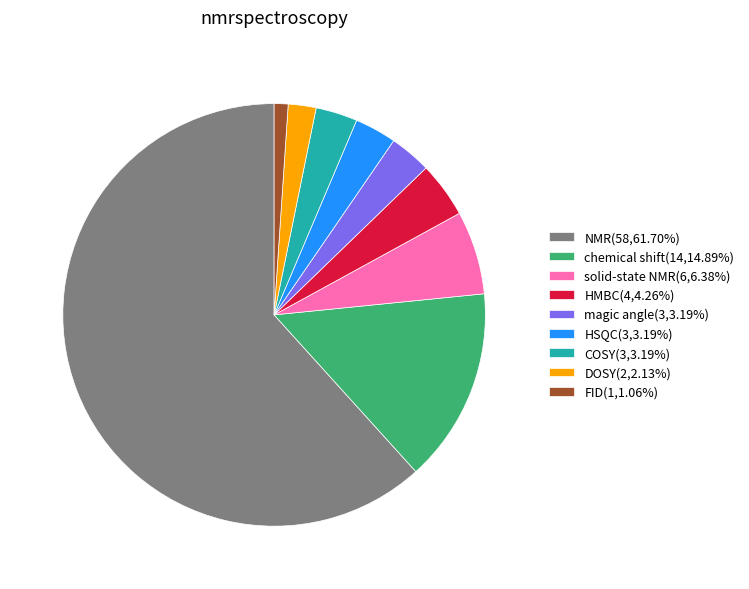

Combined, do magic angle(3,3.19%) and HMBC(4,4.26%) account for over 50%?

No